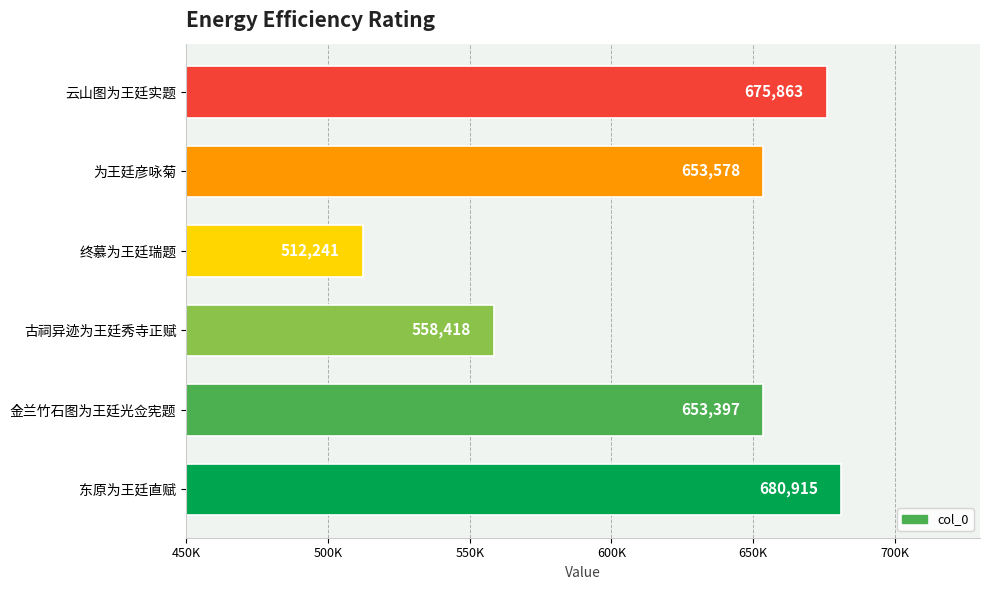

Are the bars horizontal?

Yes